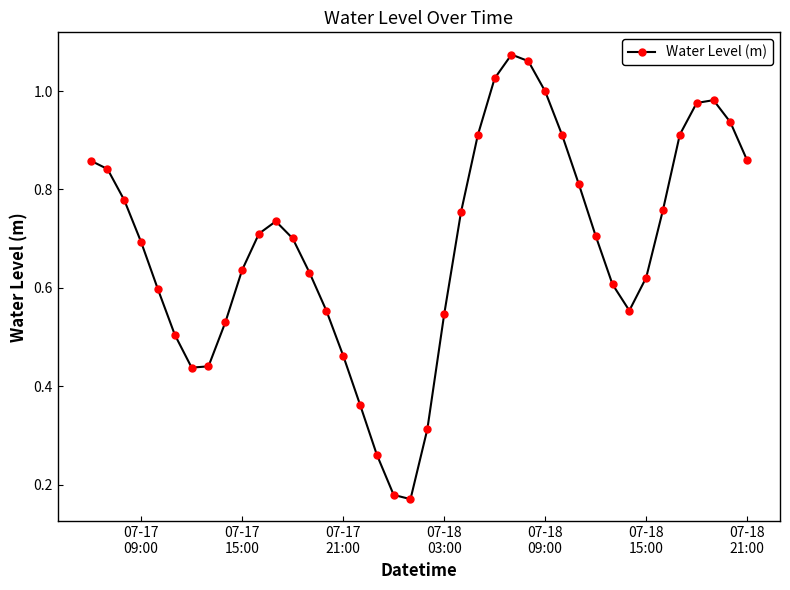

True or false: the data has more than 1 interior local peaks.

True